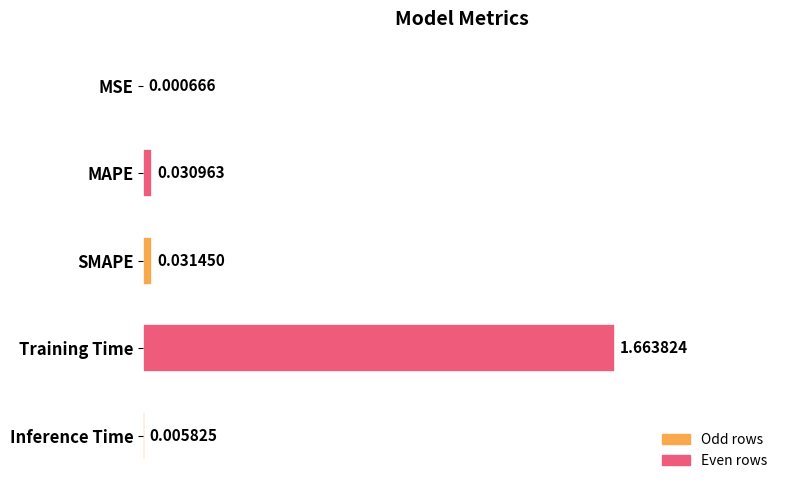

Are the bars horizontal?

Yes